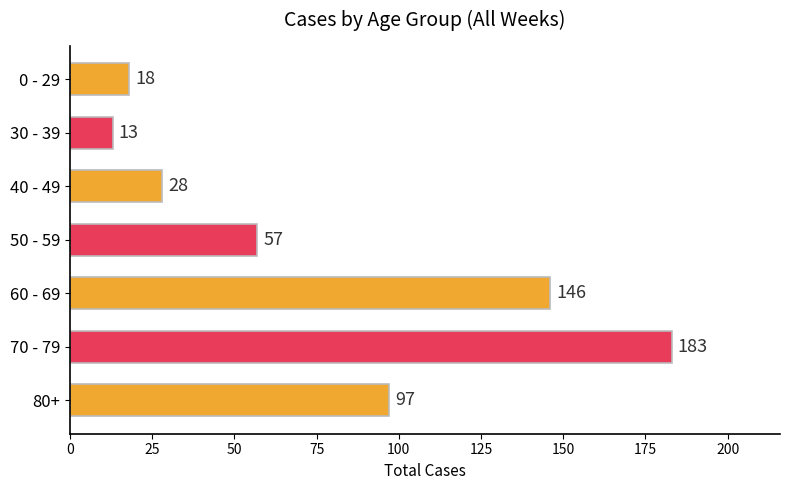

What is the minimum value shown in the chart?

13